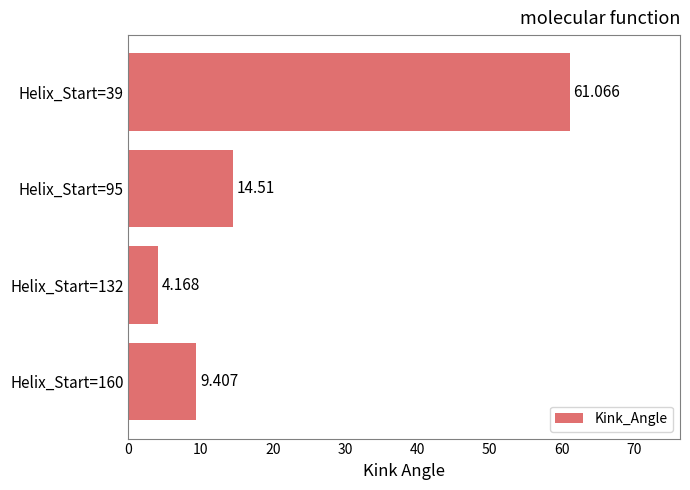

Rank the categories by value from lowest to highest.

Helix_Start=132, Helix_Start=160, Helix_Start=95, Helix_Start=39